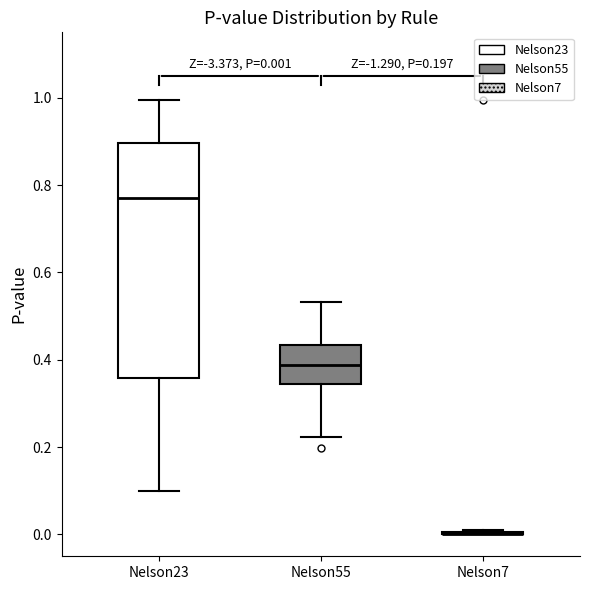

Which box is the tallest, from its lower edge to its upper edge?

Nelson23